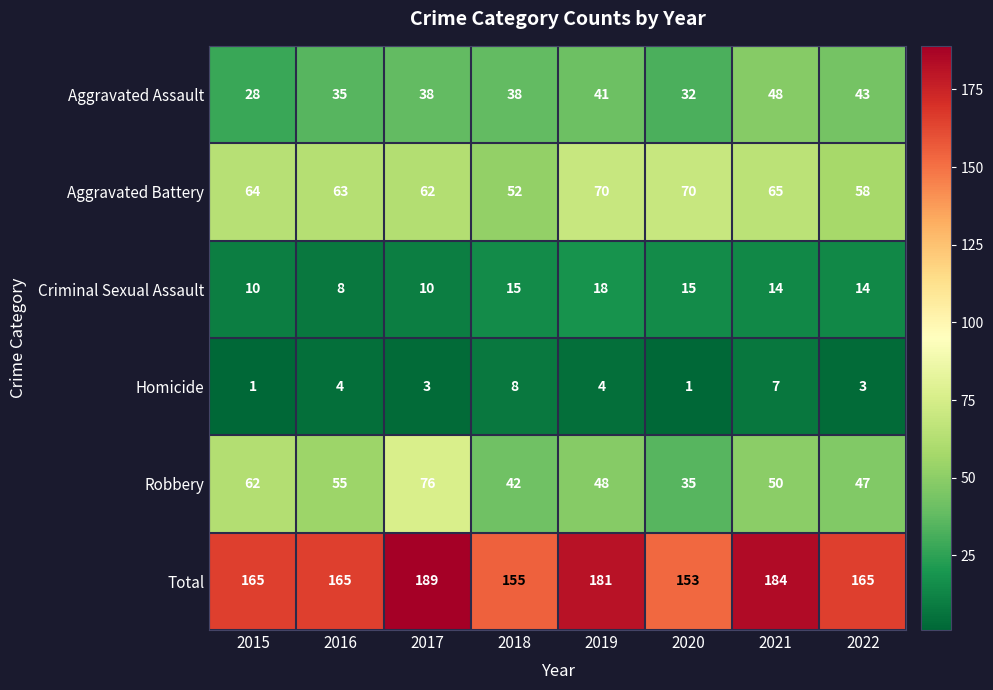

Which series has the widest spread of values?

Robbery